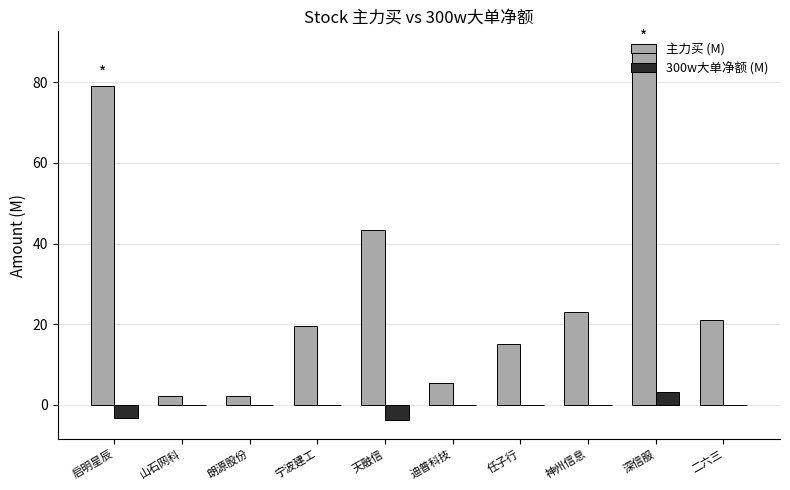

Which series has the largest range (max minus min)?

主力买 (M)